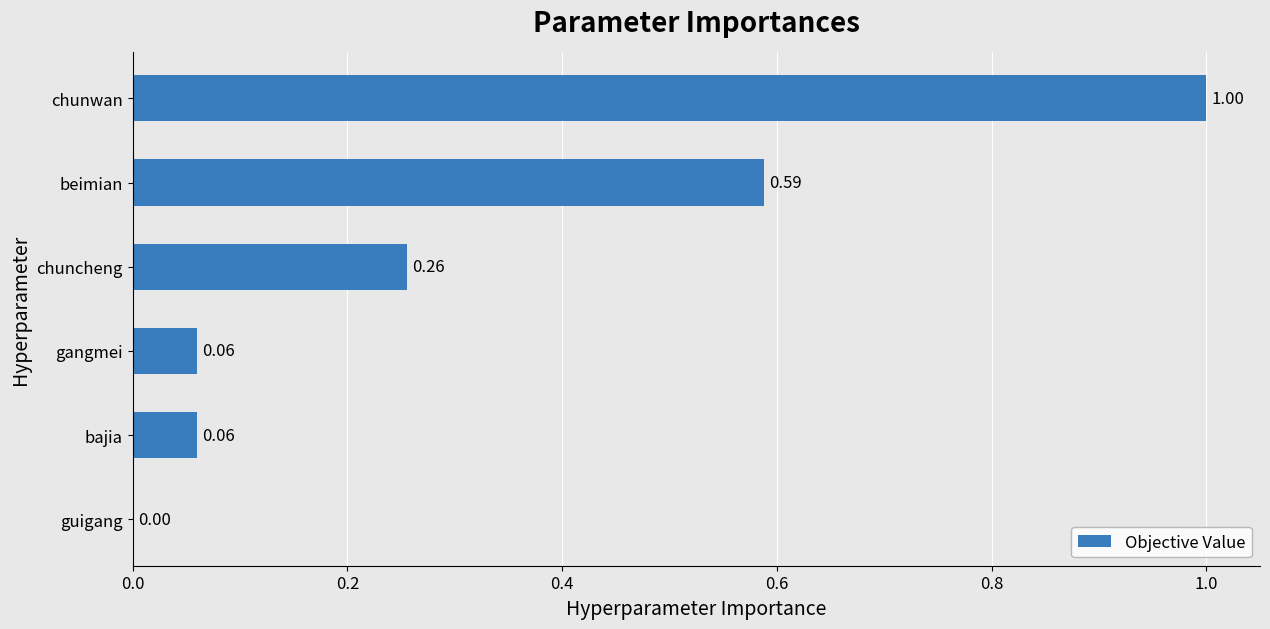

Are the bars grouped side by side (vs. stacked)?

No